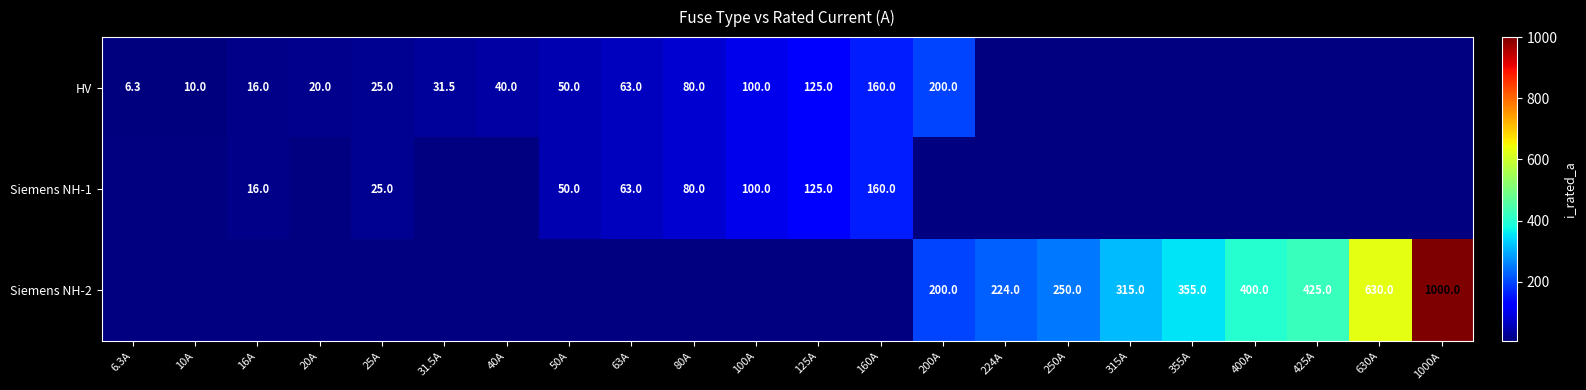

The value of HV at 50A is 50.0. True or false?

True